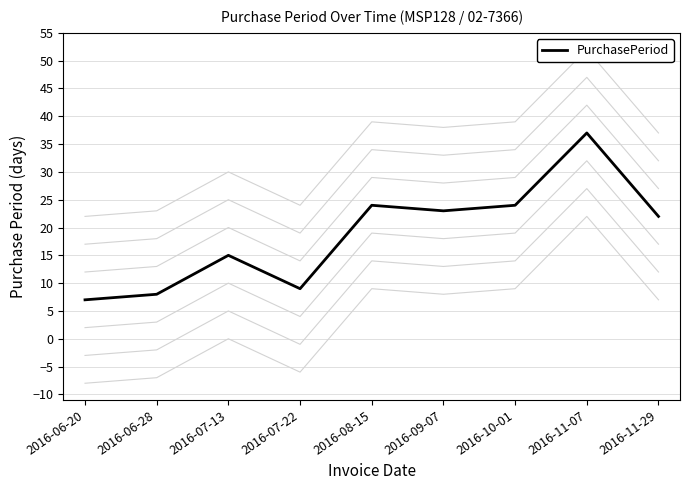

What is the difference between the second highest and second lowest values?

16